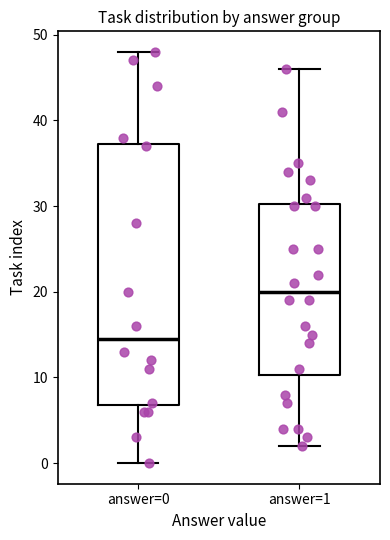

Where does the upper whisker of the box for answer=0 end on the y-axis? The values are not printed on the chart, so give them approximately, as read against the axis.

48